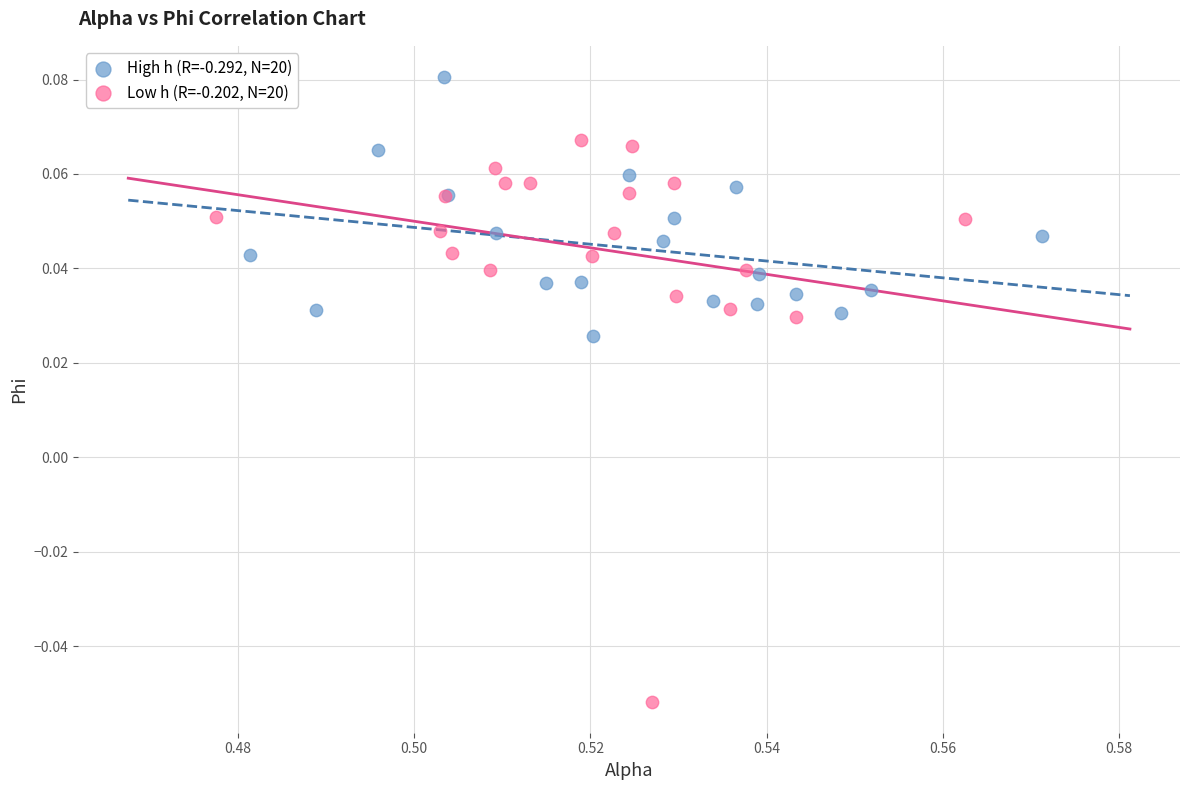

What are all the series names shown in the legend?

High h (R=-0.292, N=20), Low h (R=-0.202, N=20)